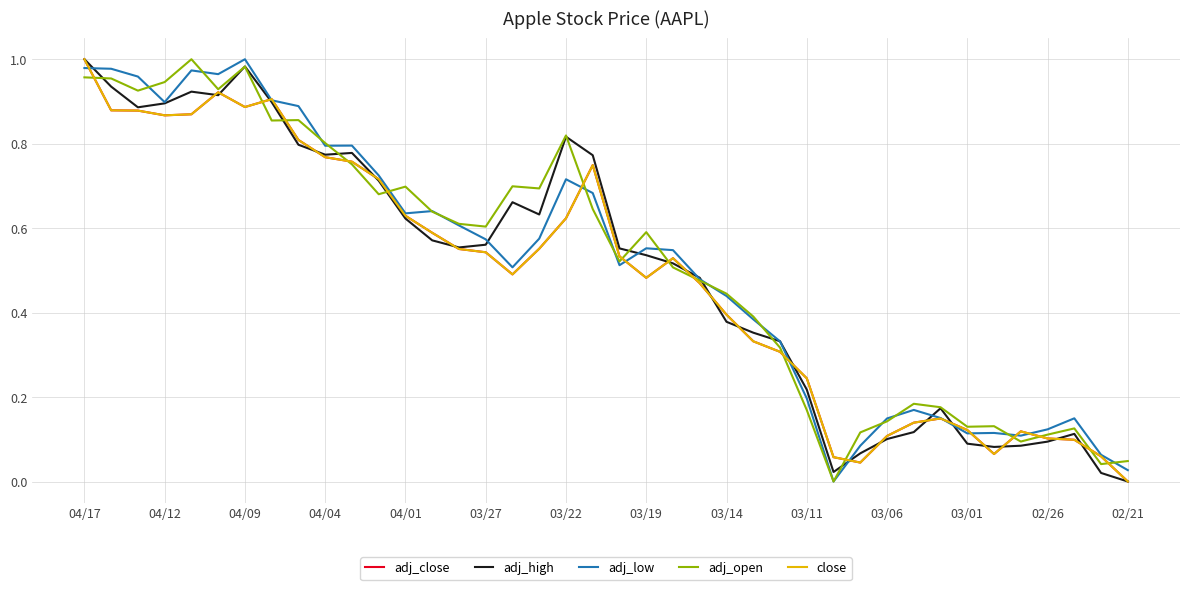

Is this an area chart (filled region under the line)?

No